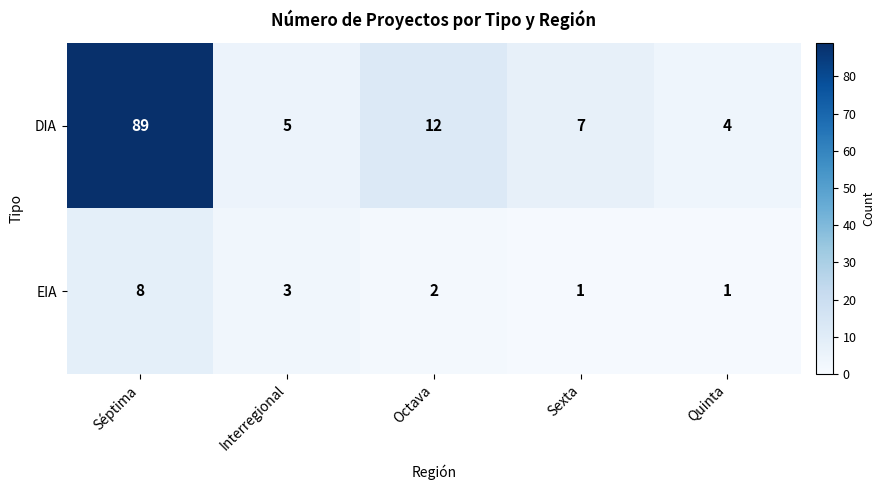

What is the total value across all series at Séptima?

97